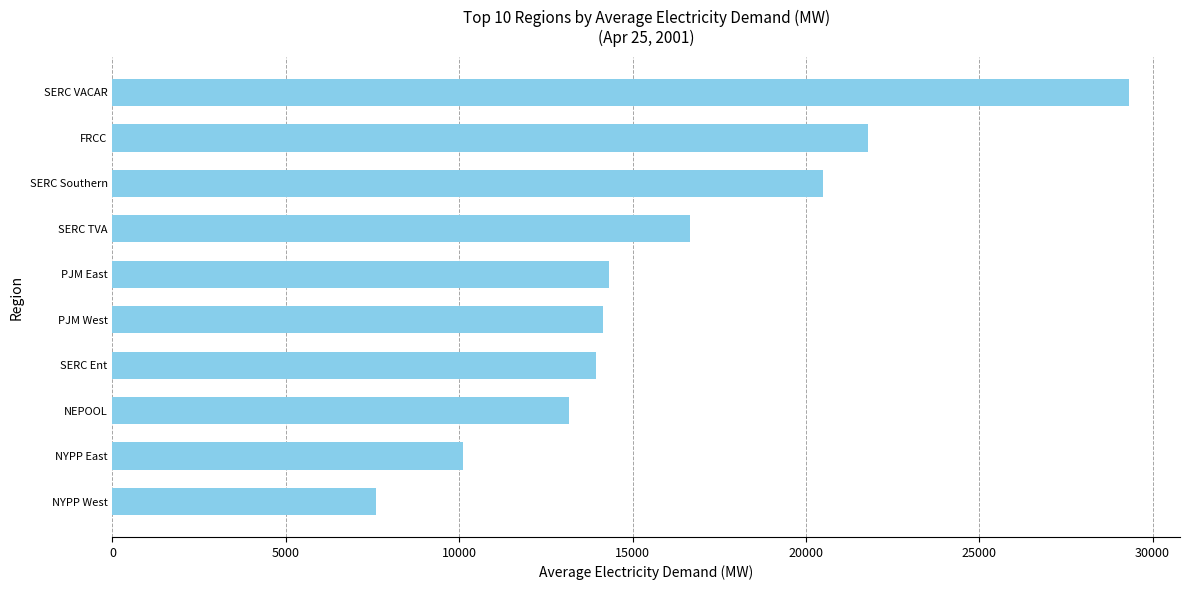

True or false: the data shows 14149.9 at PJM West.

True